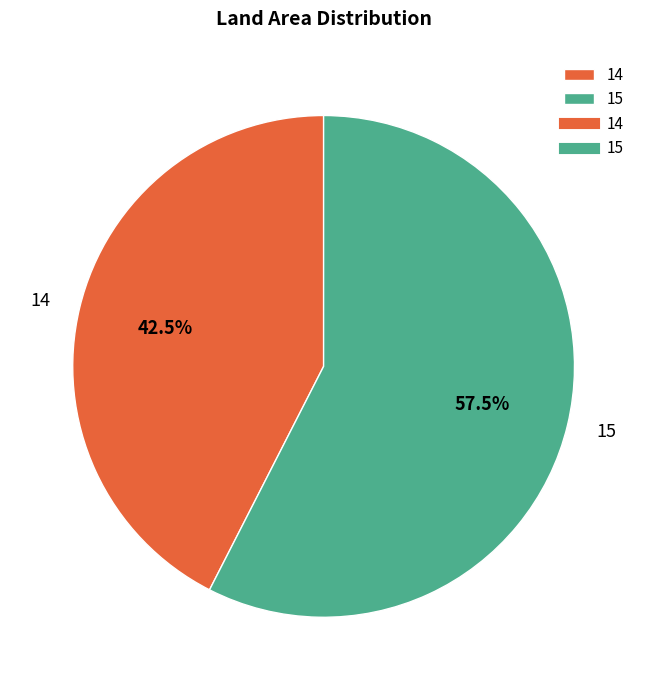

Is 14 the majority of the pie?

No